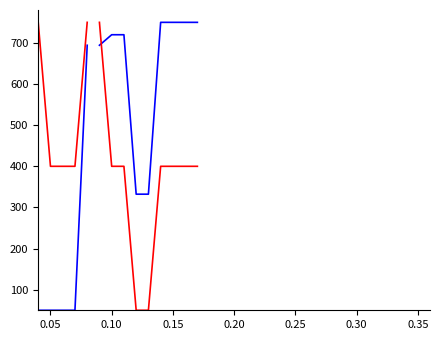

Does the chart display data point markers on the line(s)?

No